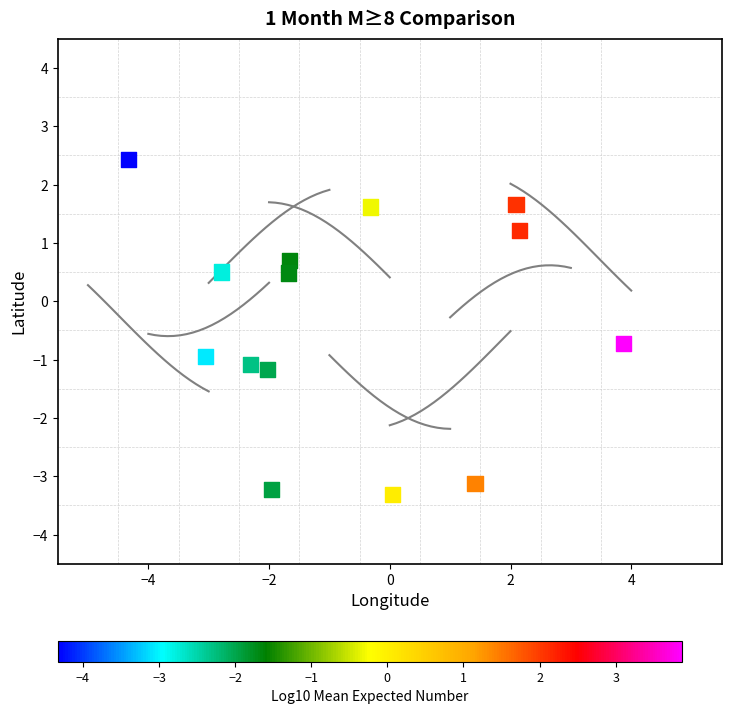

What is the range of Y values (max minus min)?

5.7